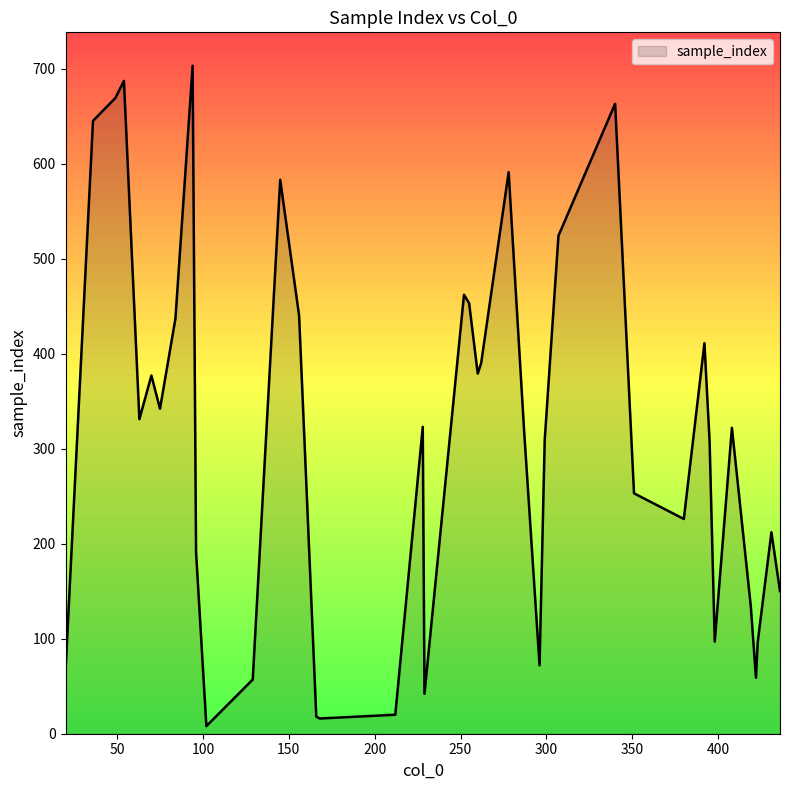

Count the number of data series in this chart.

1